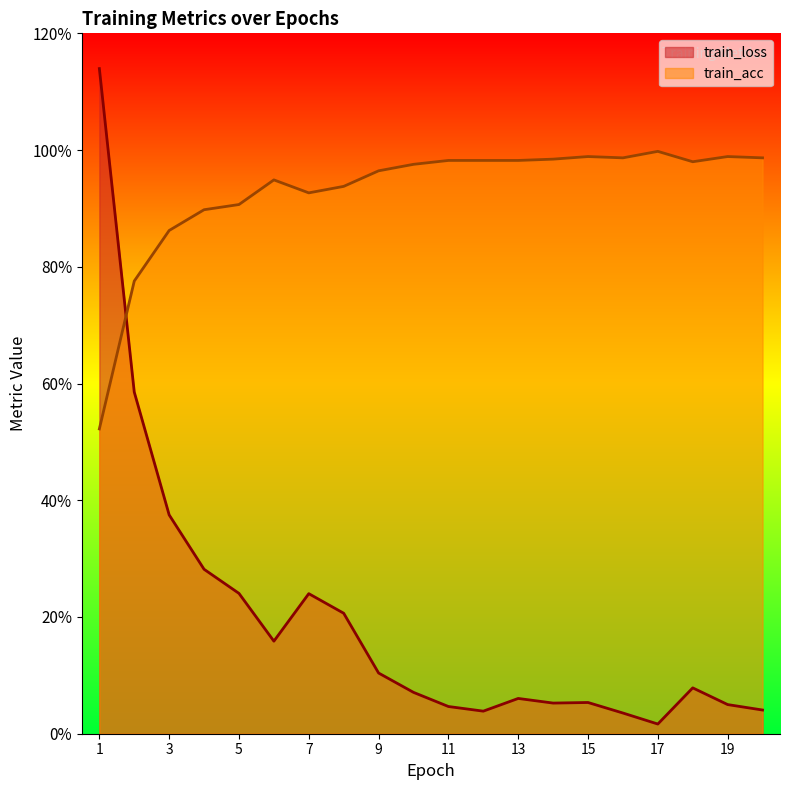

True or false: train_acc has a value of 0.4 at 3.

False